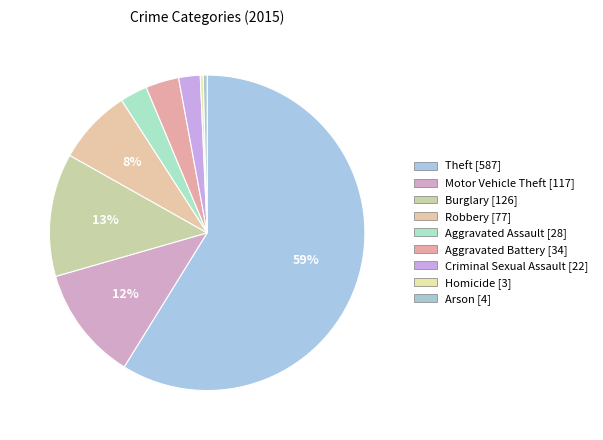

What is the change in value from Motor Vehicle Theft to Homicide?

-114